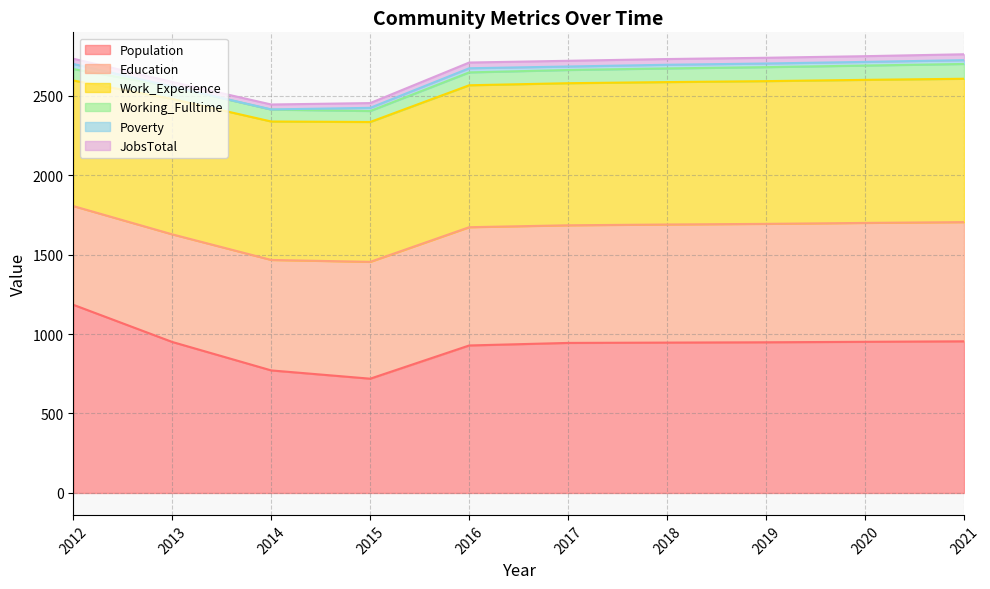

At which label is Poverty closest to 16?

2015